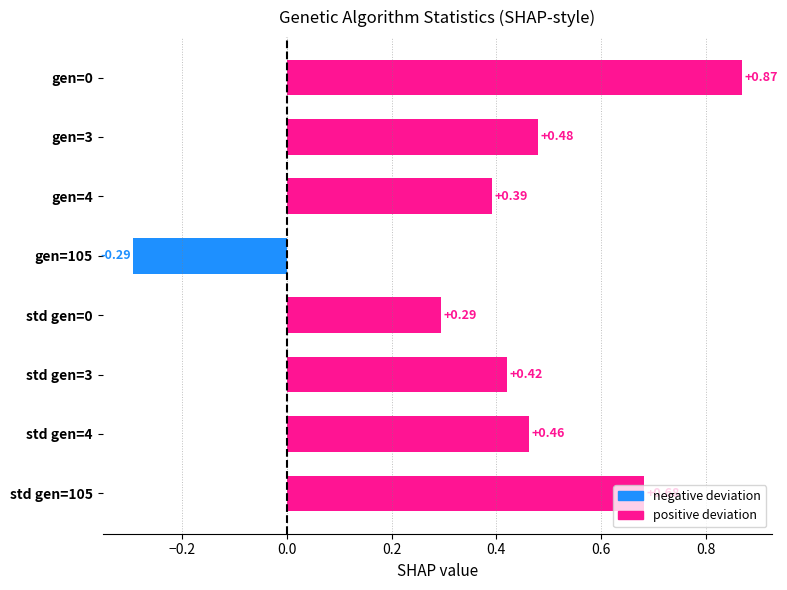

How many values are below 0?

1